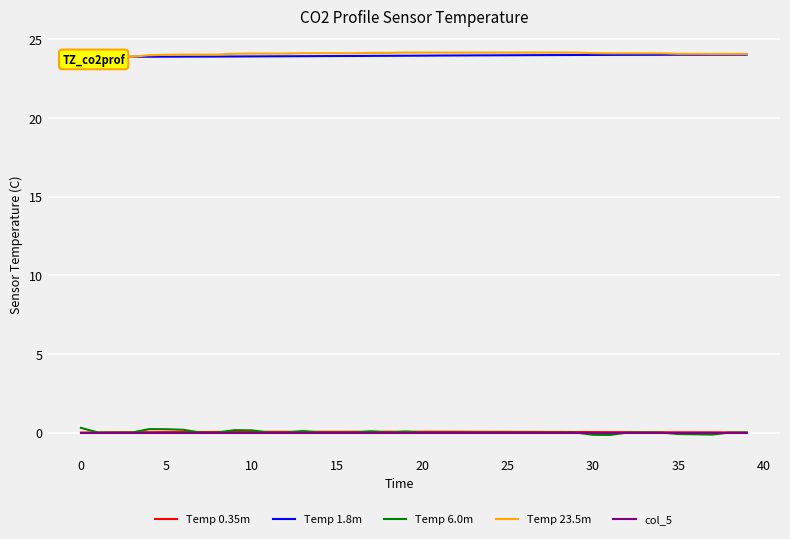

What is the difference between the maximum and second lowest values in the Temp 6.0m series?

0.4